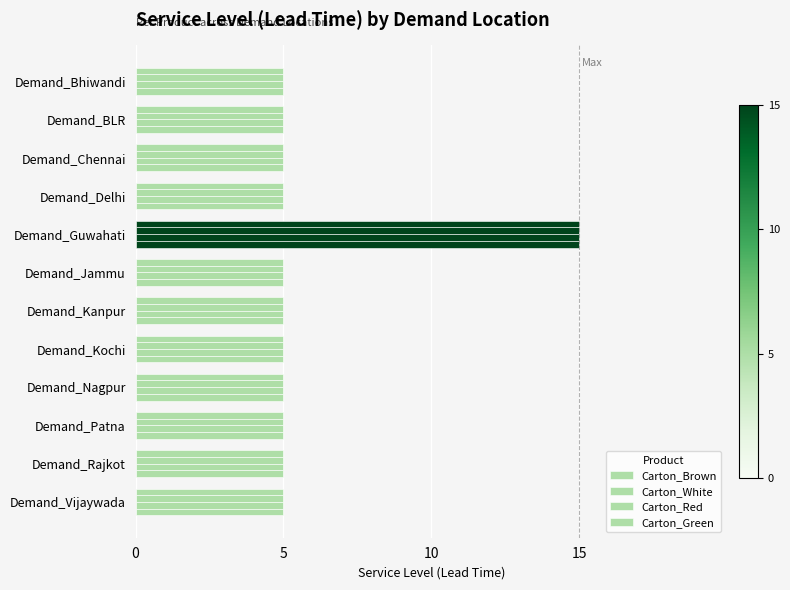

Count the number of data series in this chart.

4